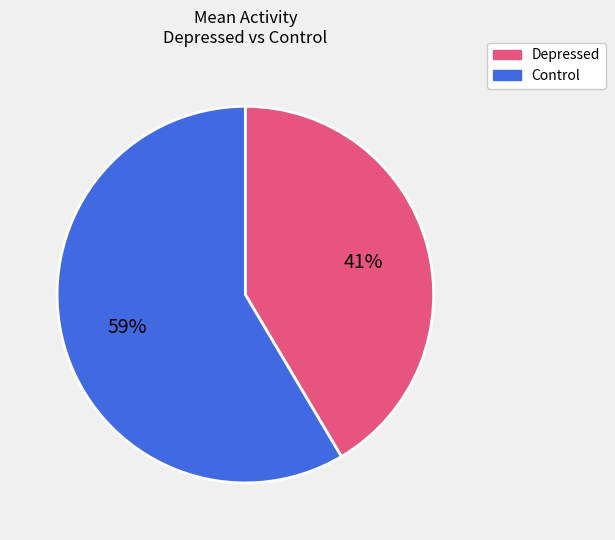

To the nearest percent, what is the average slice percentage?

50%